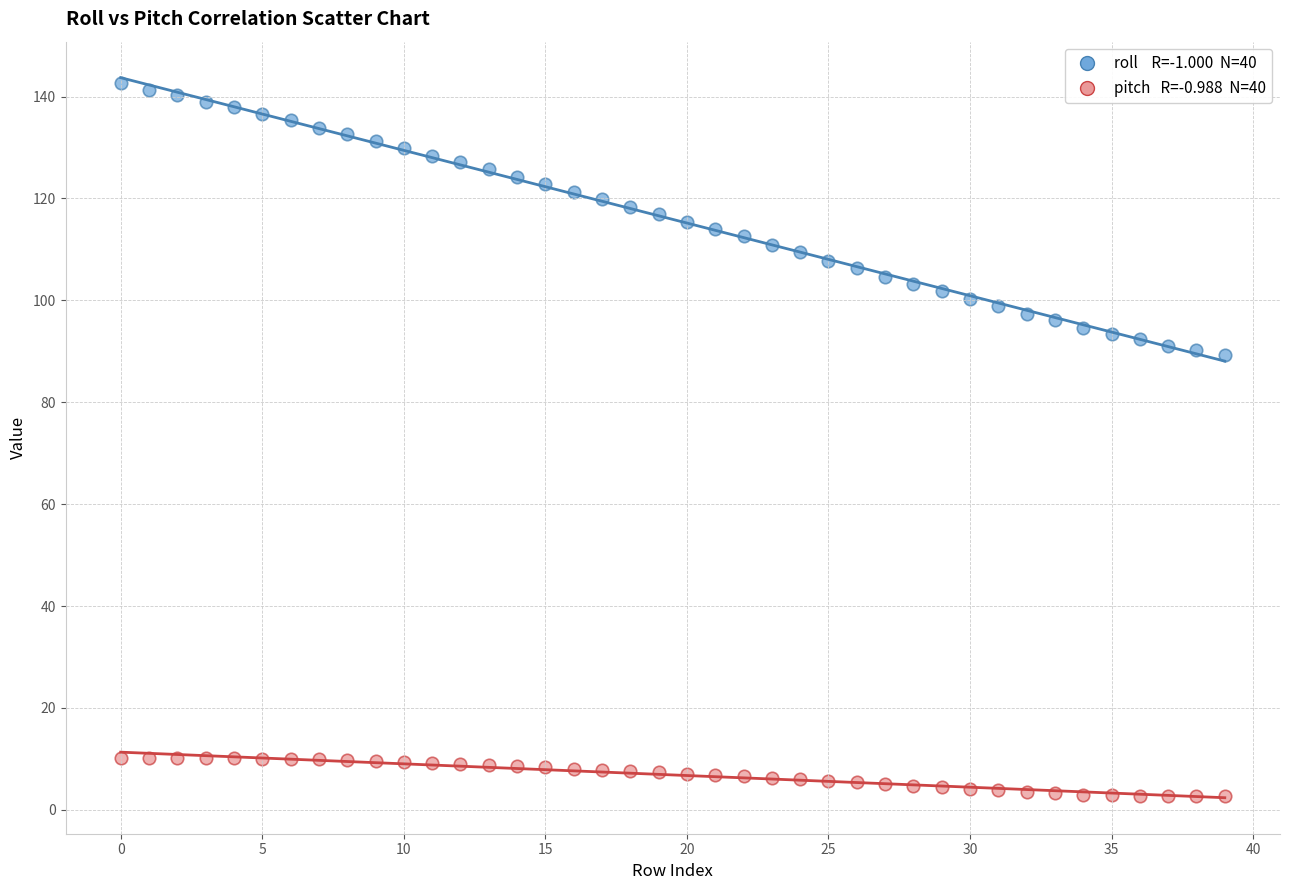

Across all data points, what is the range of Y values (max minus min)?

139.9